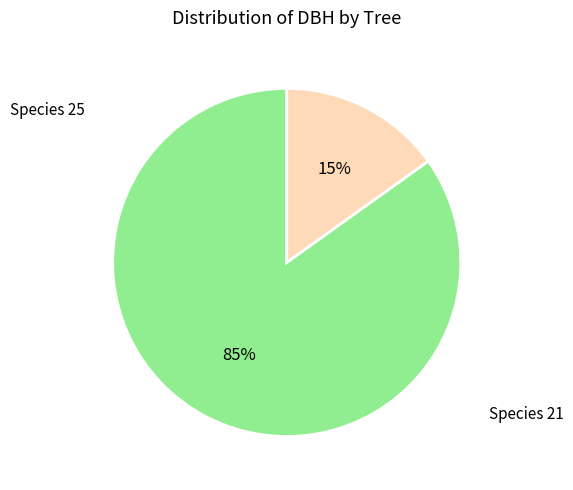

To the nearest percent, what is the average slice percentage?

50%